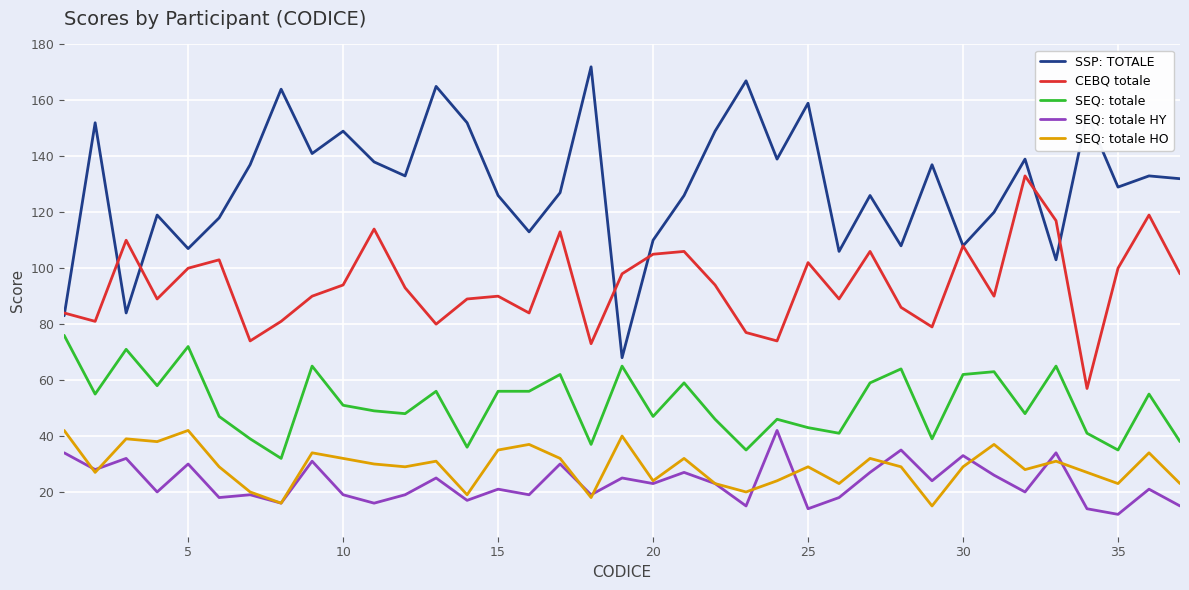

What are all the series names shown in the legend?

SSP: TOTALE, CEBQ totale, SEQ: totale, SEQ: totale HY, SEQ: totale HO